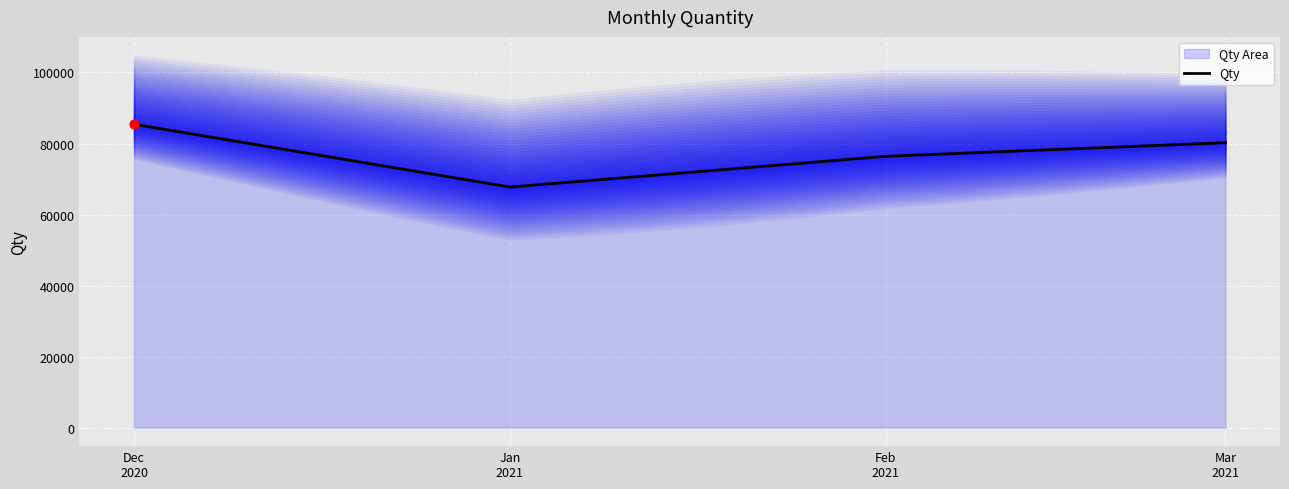

Approximately how many times larger is the value at Feb
2021 compared to Dec
2020?

0.9